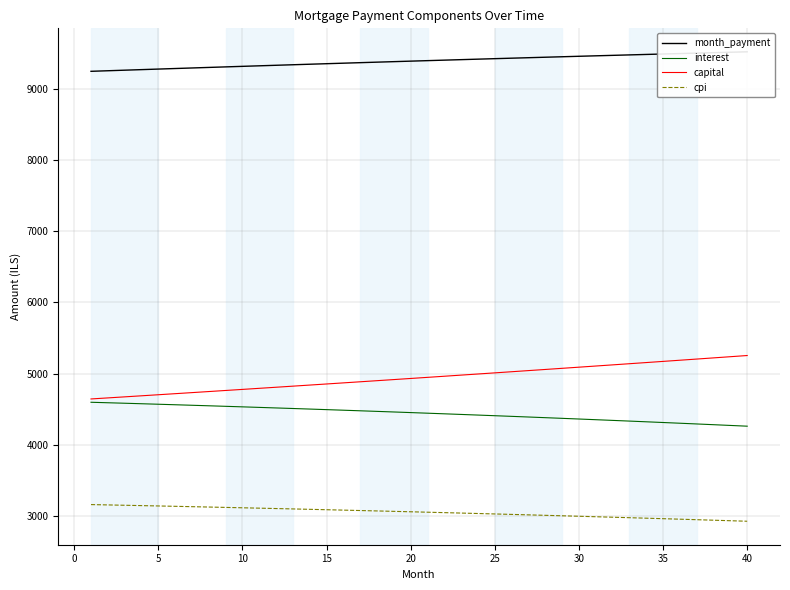

What is the highest value of the interest series?

4597.8